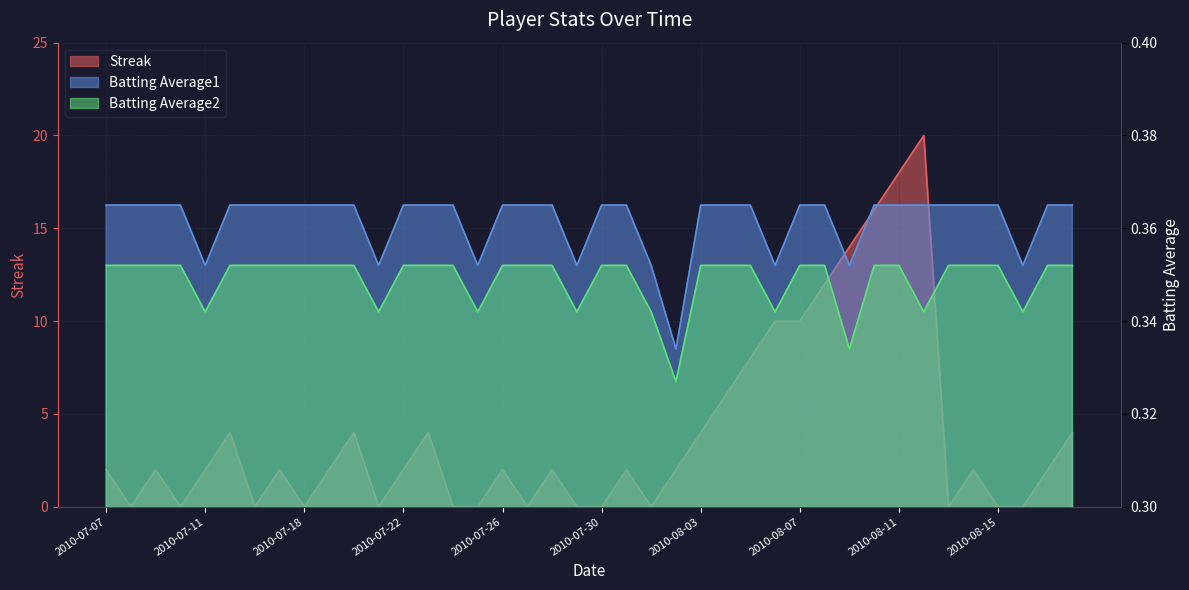

Which series has the largest total across all categories?

Streak